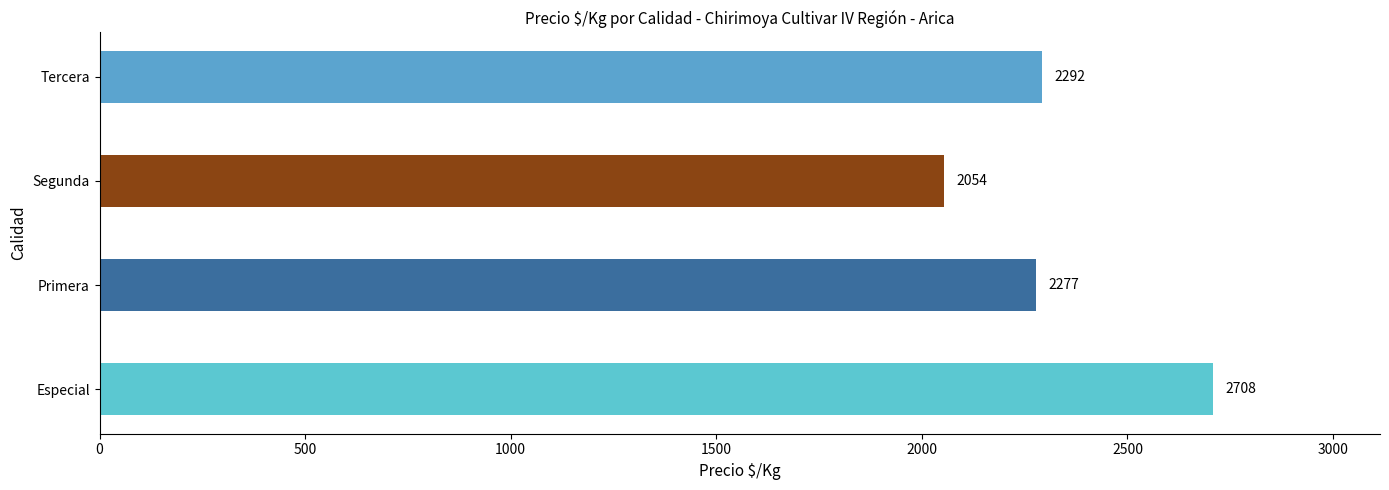

Reading bottom to top, what are all the values shown in this chart?

Especial=2708	Primera=2277	Segunda=2054	Tercera=2292